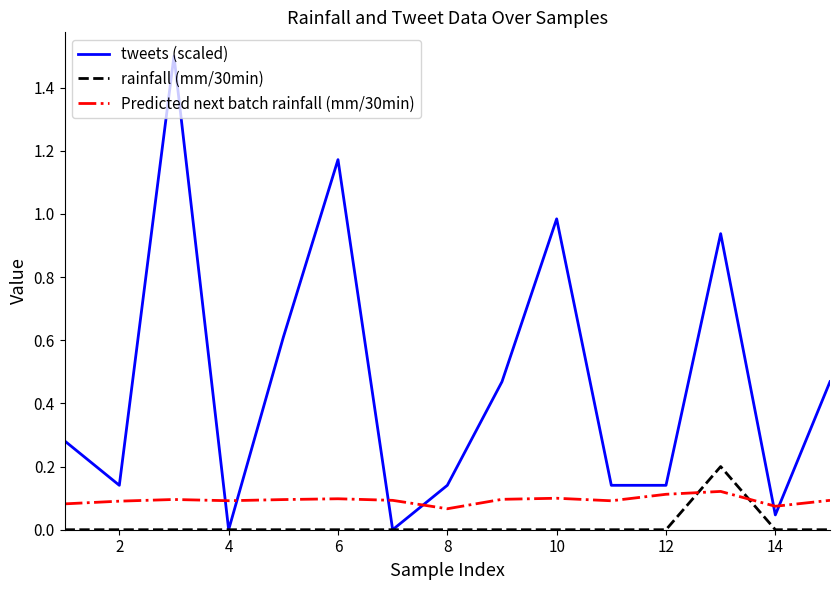

Which series has the widest spread of values?

tweets (scaled)